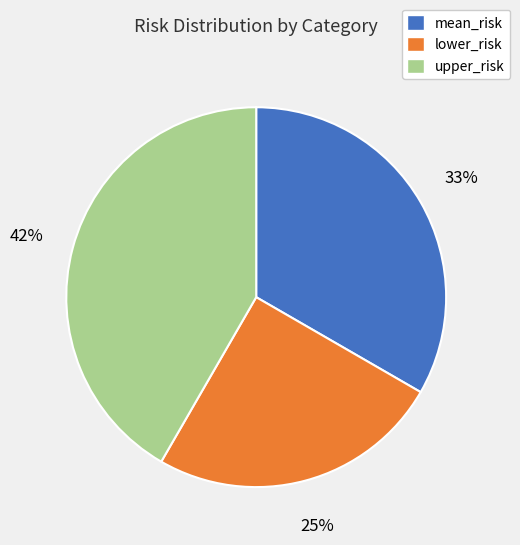

To the nearest percent, what portion does mean_risk represent?

33%